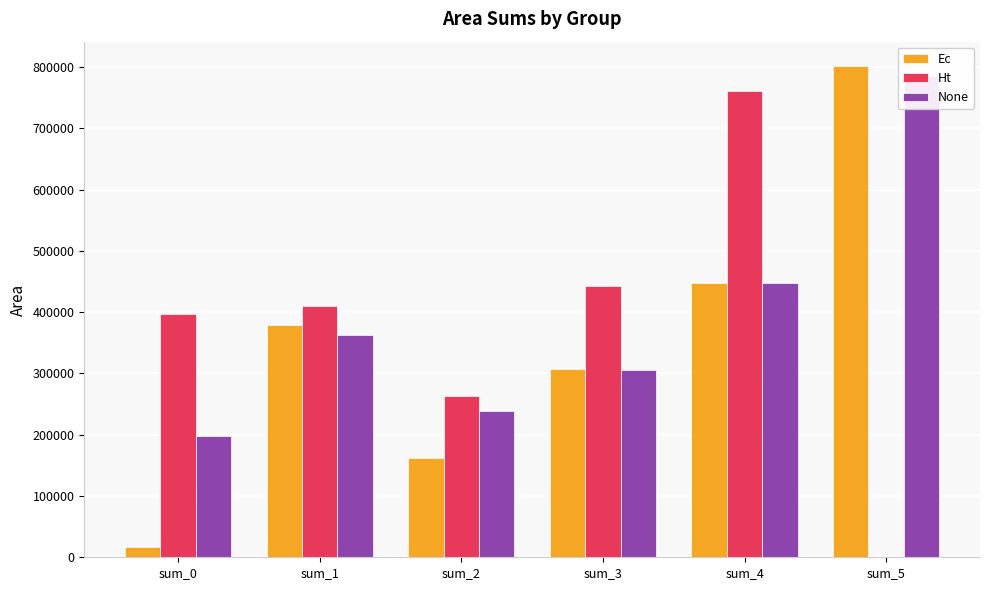

At which label does Ec reach its peak?

sum_5